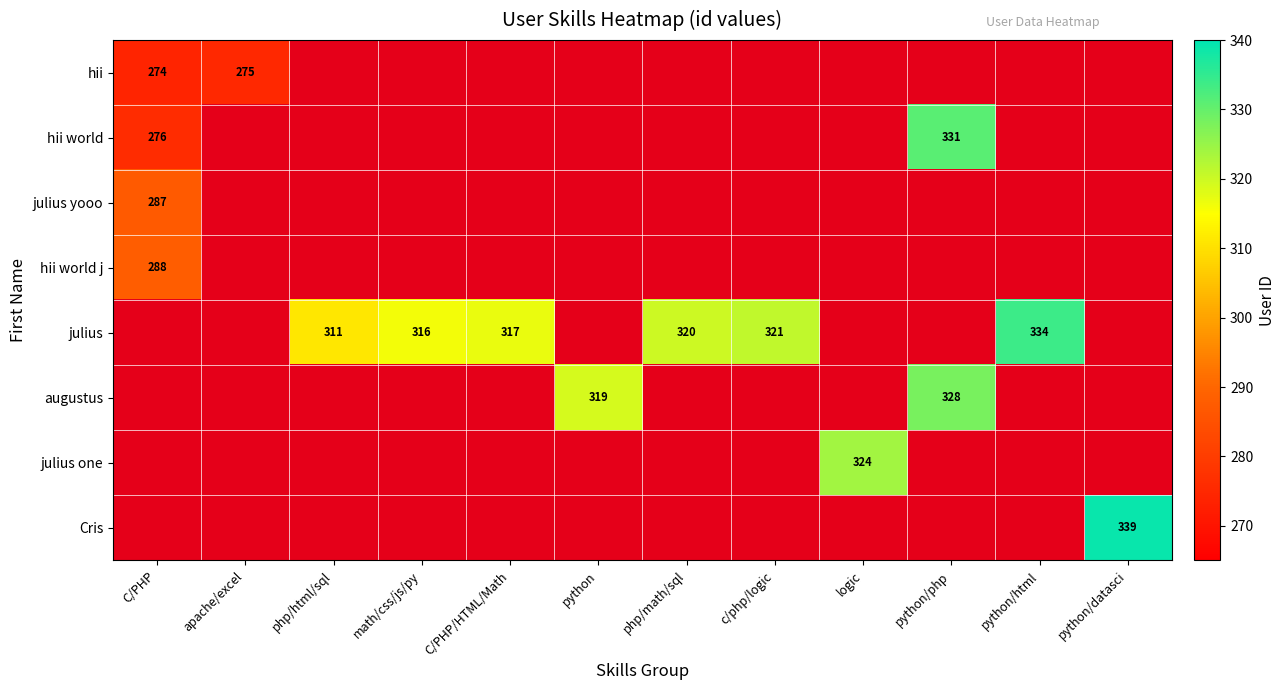

How many series are shown in this chart?

8